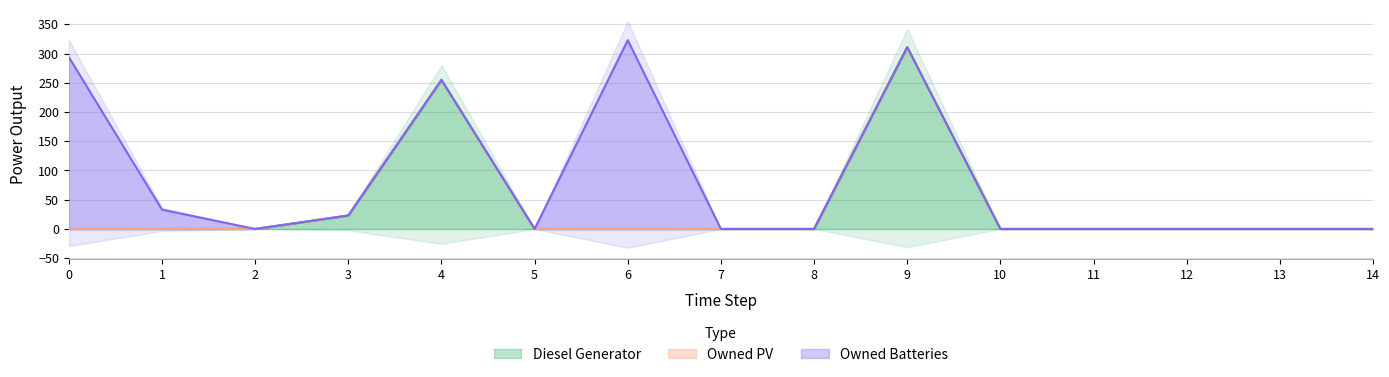

At which category is the sum across all series the highest?

6